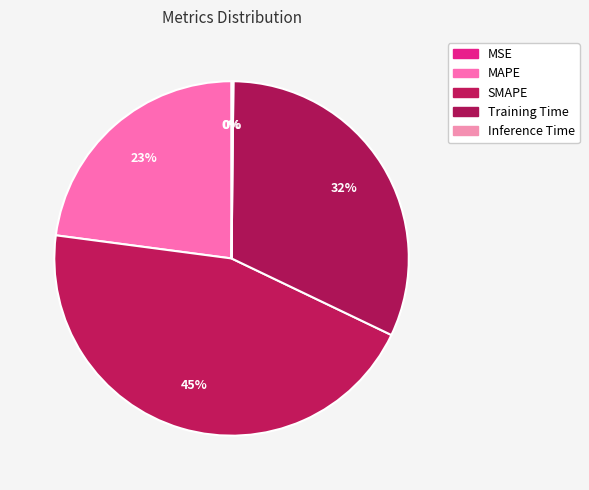

Which slice is the smallest?

MSE